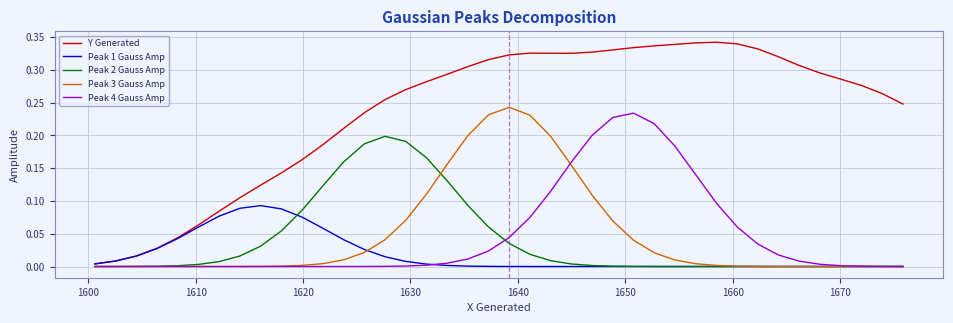

Which series has the largest total across all categories?

Y Generated